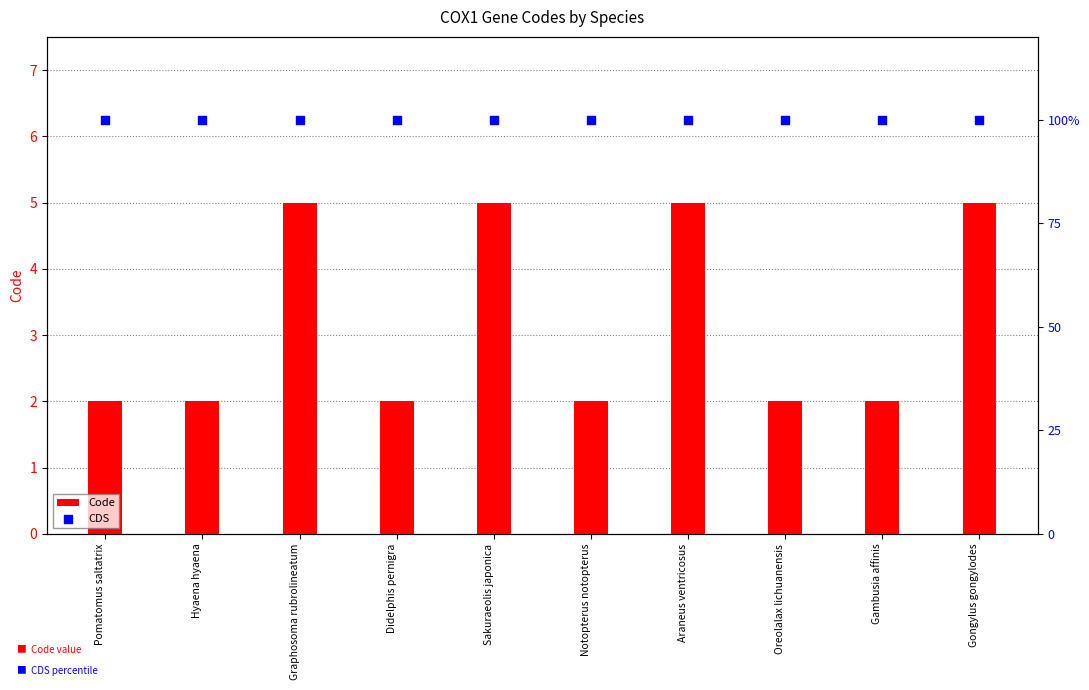

What are all the series names shown in the legend?

Code, CDS